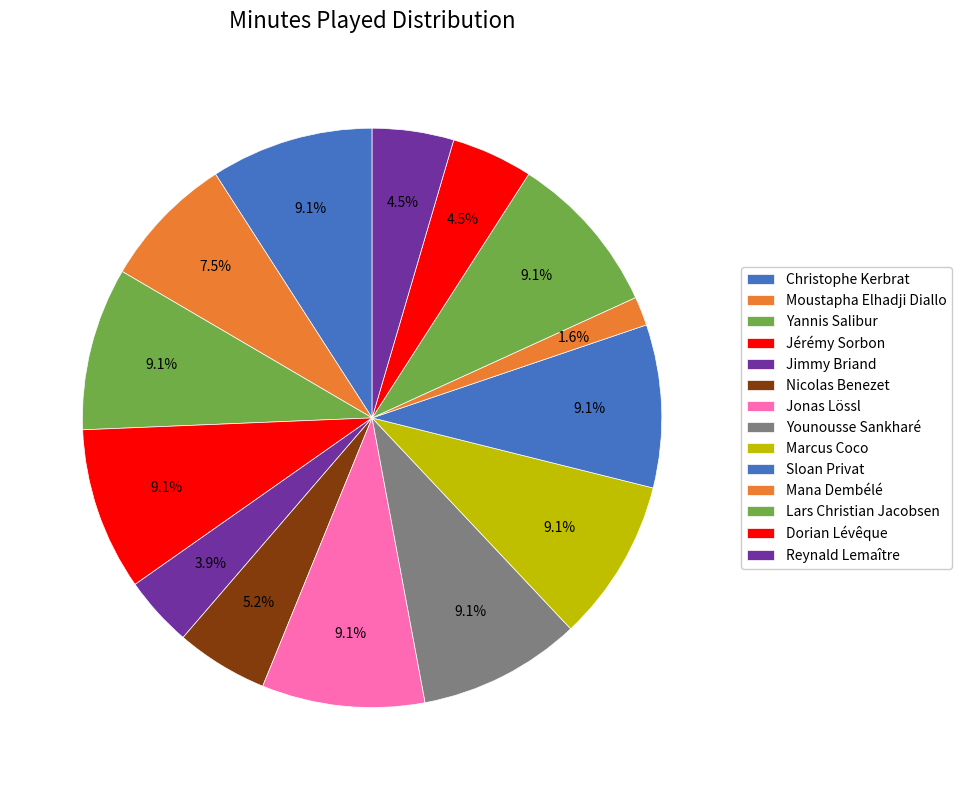

To the nearest percent, what is the average slice percentage?

7%